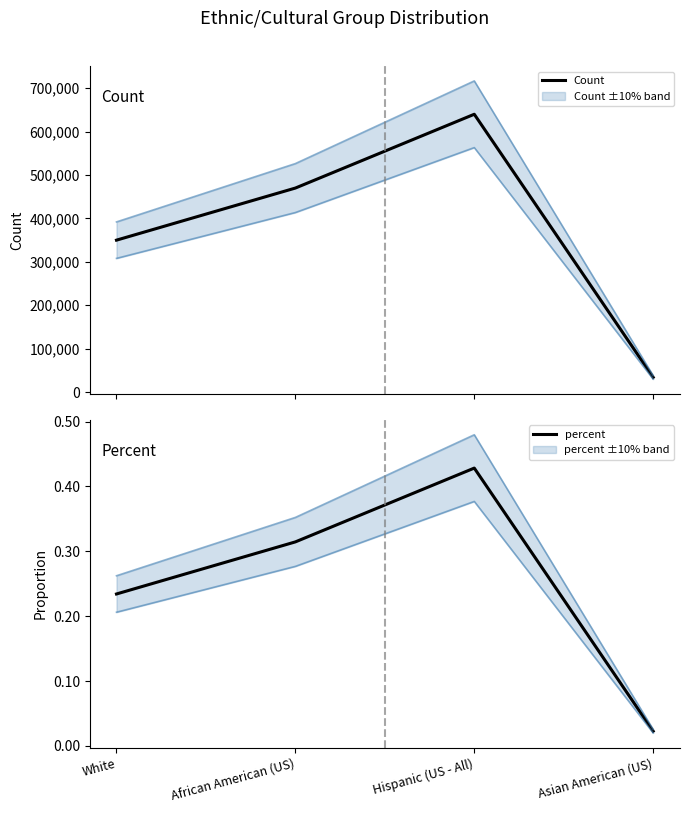

At which category is the sum across all series the highest?

Hispanic (US - All)